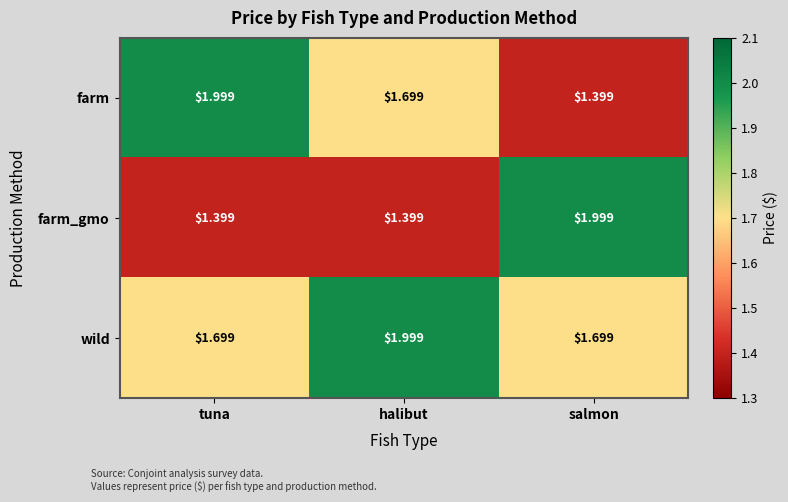

Rank the series by their average value, from highest to lowest.

wild, farm, farm_gmo